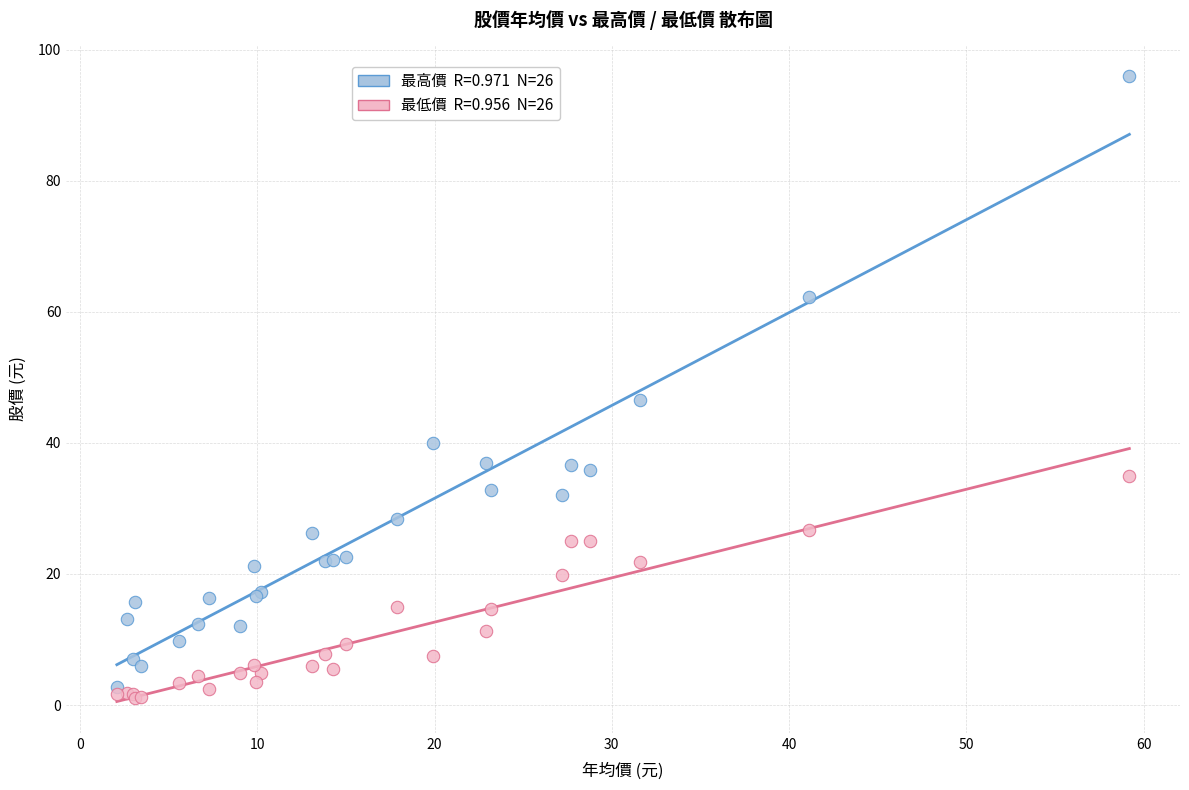

Across all series, what Y value is closest to 48?

46.5